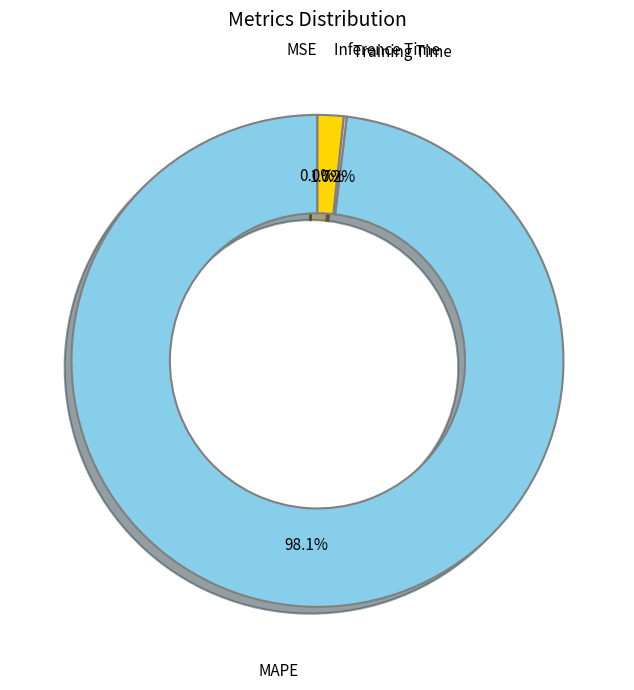

What is the largest slice in the pie chart?

MAPE